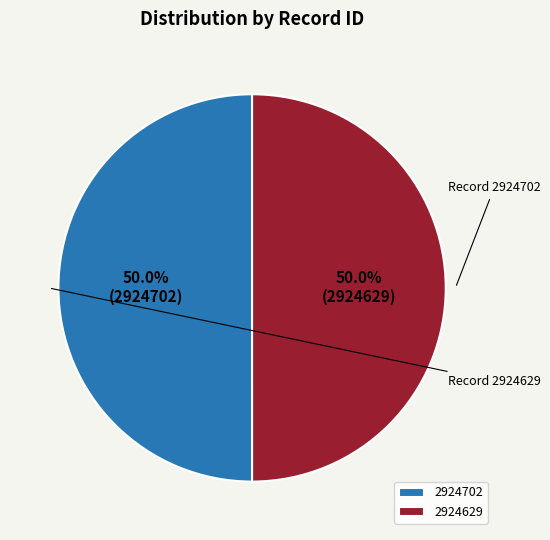

What is the ratio of the value at 2924702 to the value at 2924629?

1.0